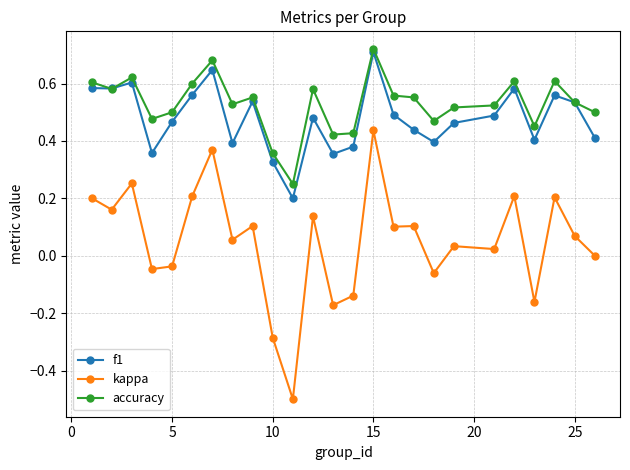

True or false: kappa and f1 cross at least once.

False